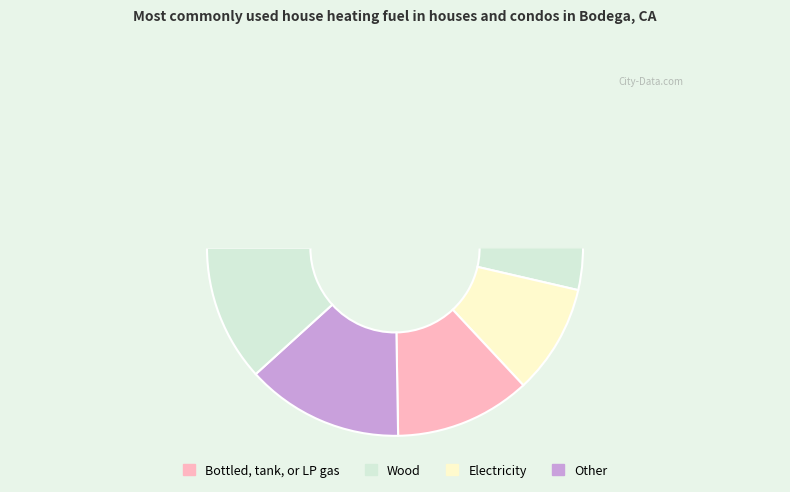

Which has a higher value, 1 or 4?

1